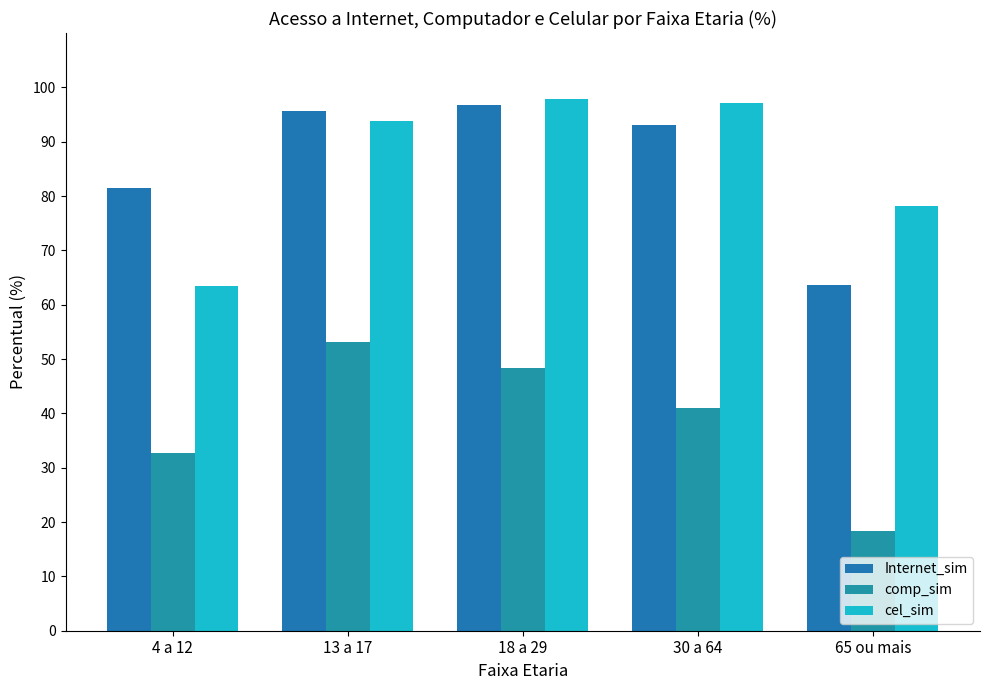

At 30 a 64, list the series in order from smallest to largest.

comp_sim, Internet_sim, cel_sim